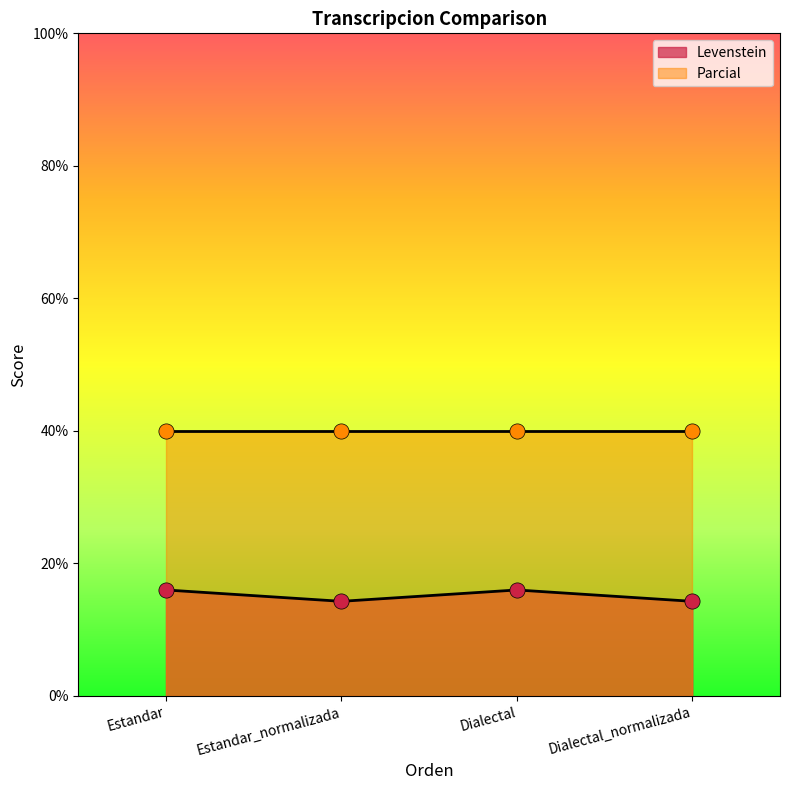

What is the change in value from Estandar_normalizada to Dialectal?

+1.7